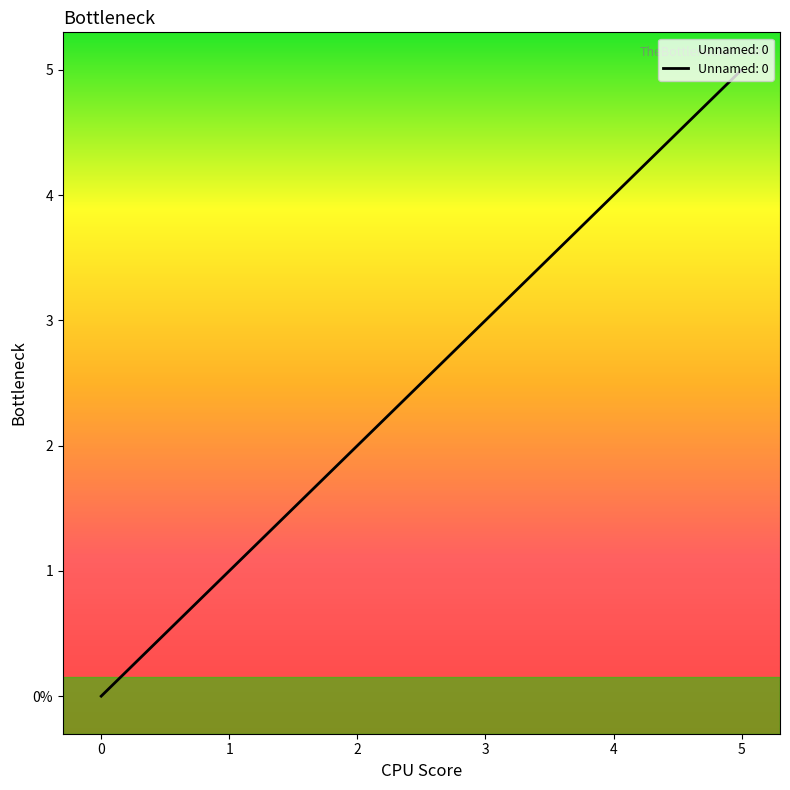

What is the value of the 6th point from the left?

5